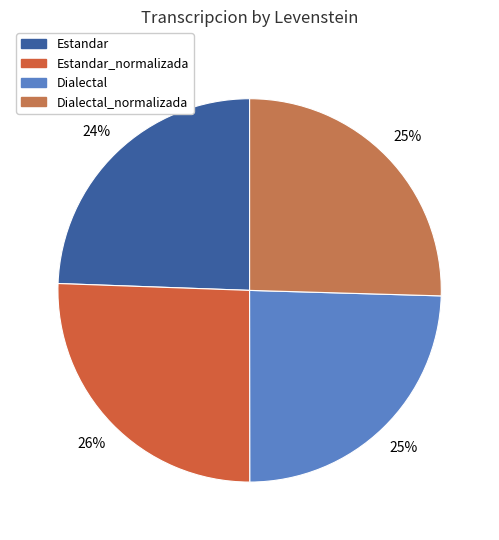

What is the total percentage of Estandar_normalizada and Estandar?

50.0%